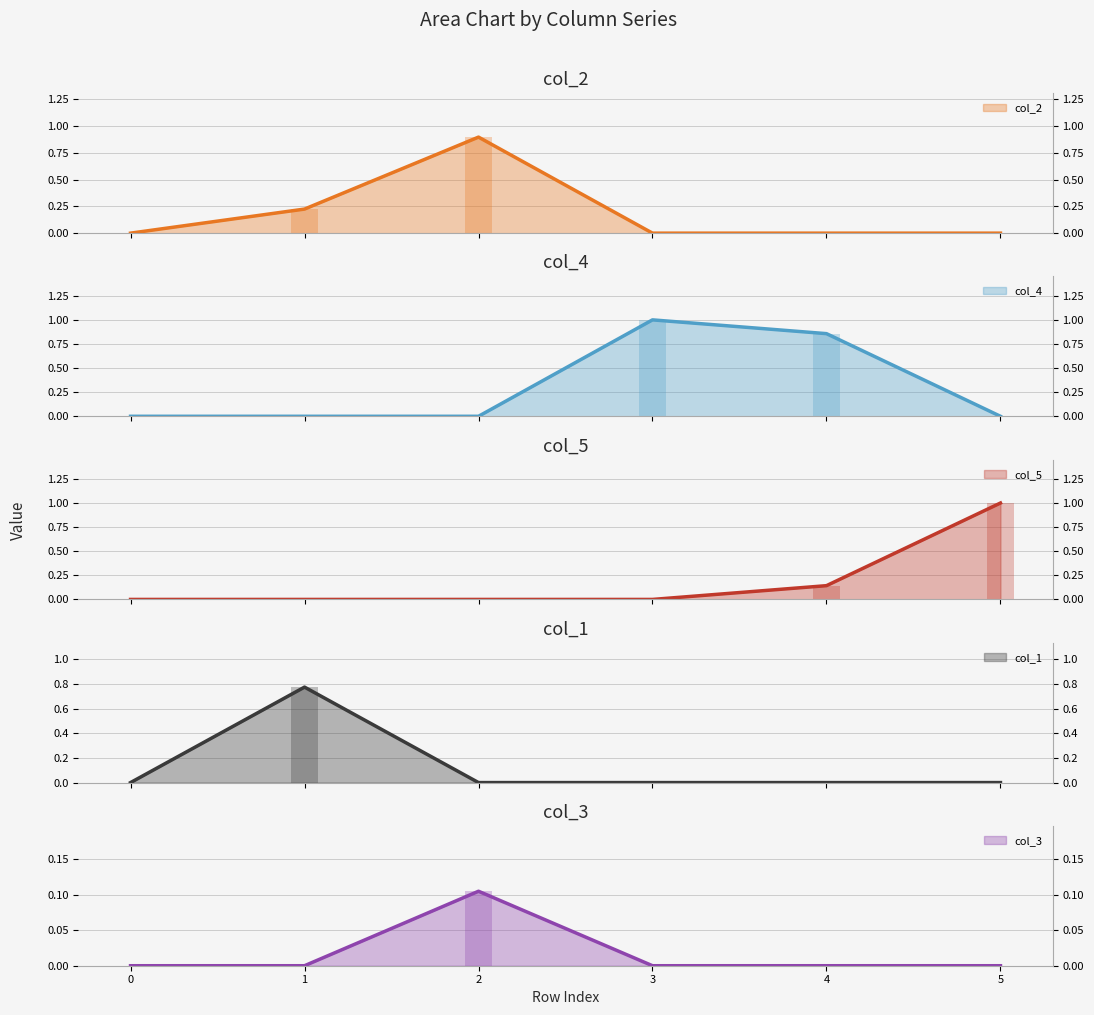

What is the maximum value shown in the chart?

1.0